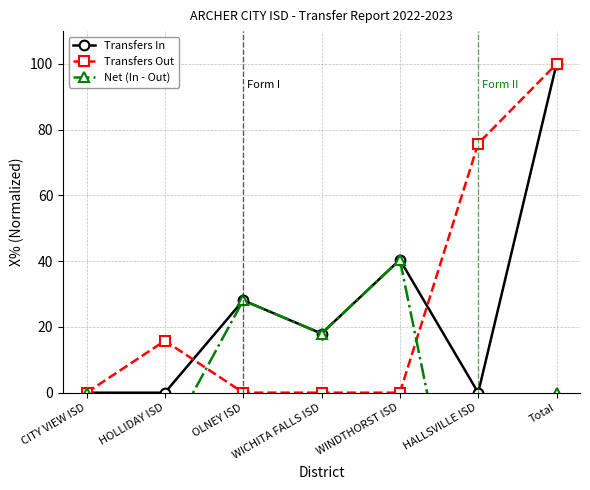

How many interior local valleys does the Net (In - Out) series have?

3